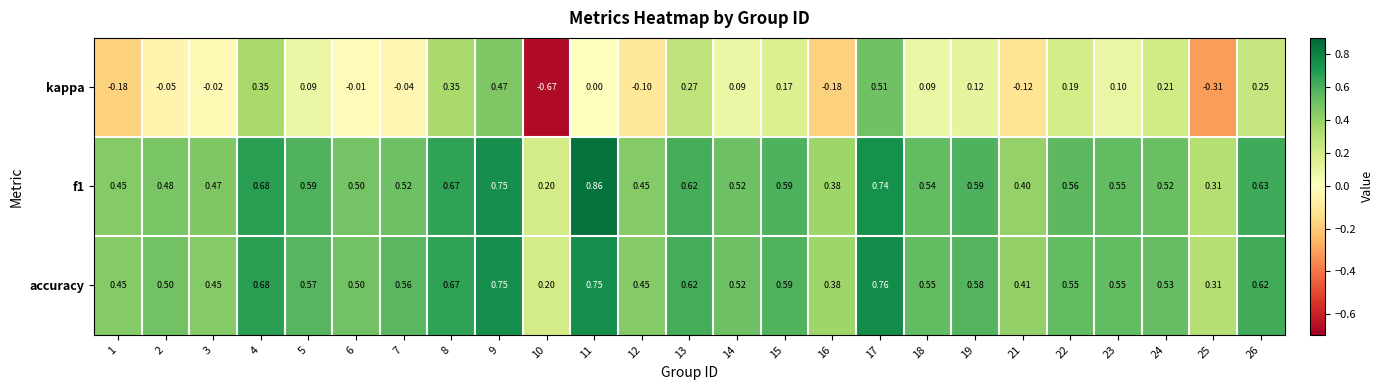

Which series has the widest spread of values?

kappa